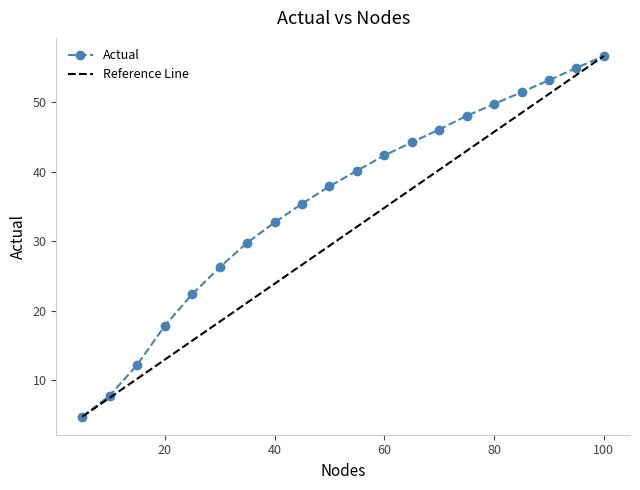

What is the smallest value displayed?

4.8